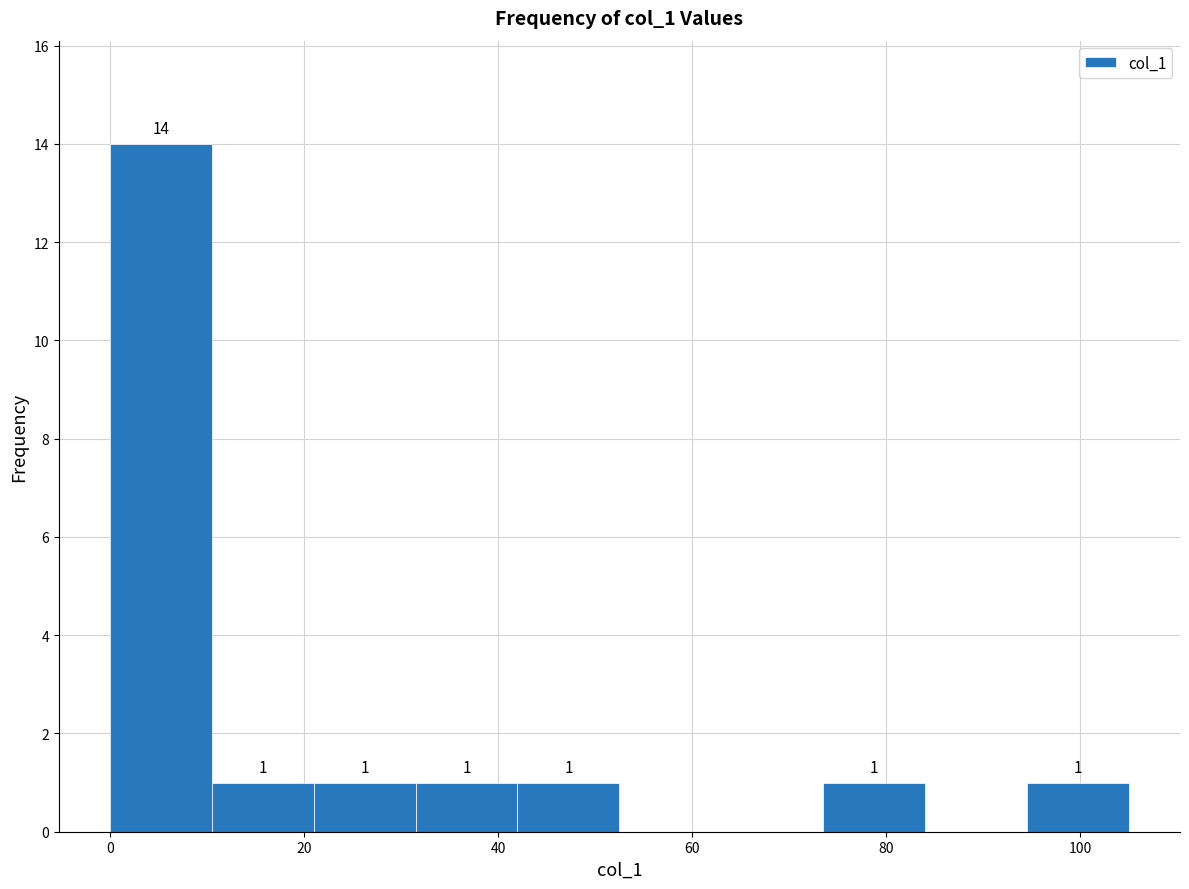

Which range on the x-axis has the tallest bar?

0.0 to 10.5